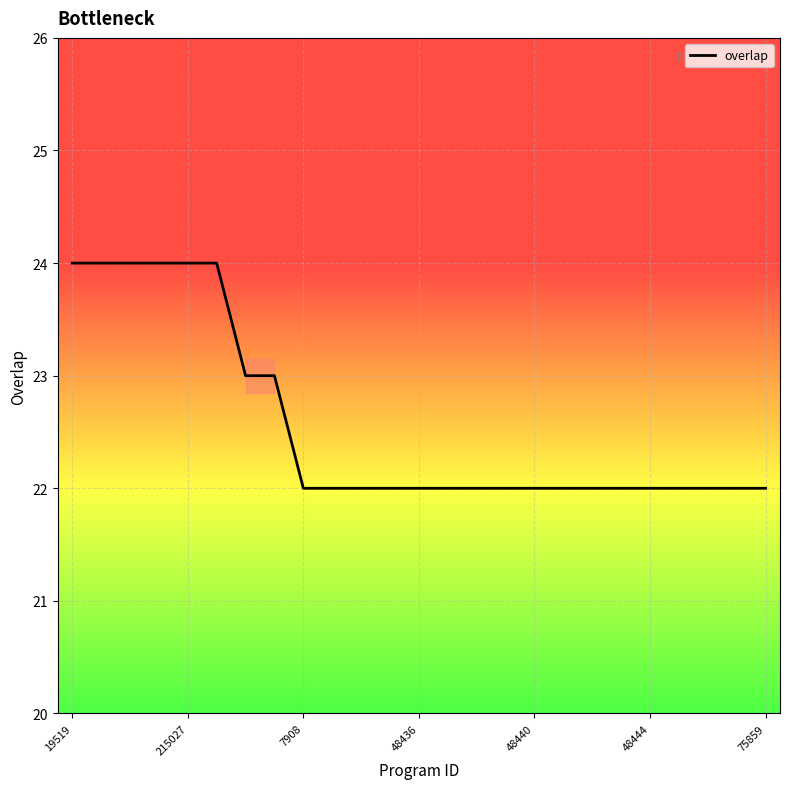

What is the greatest value displayed?

24